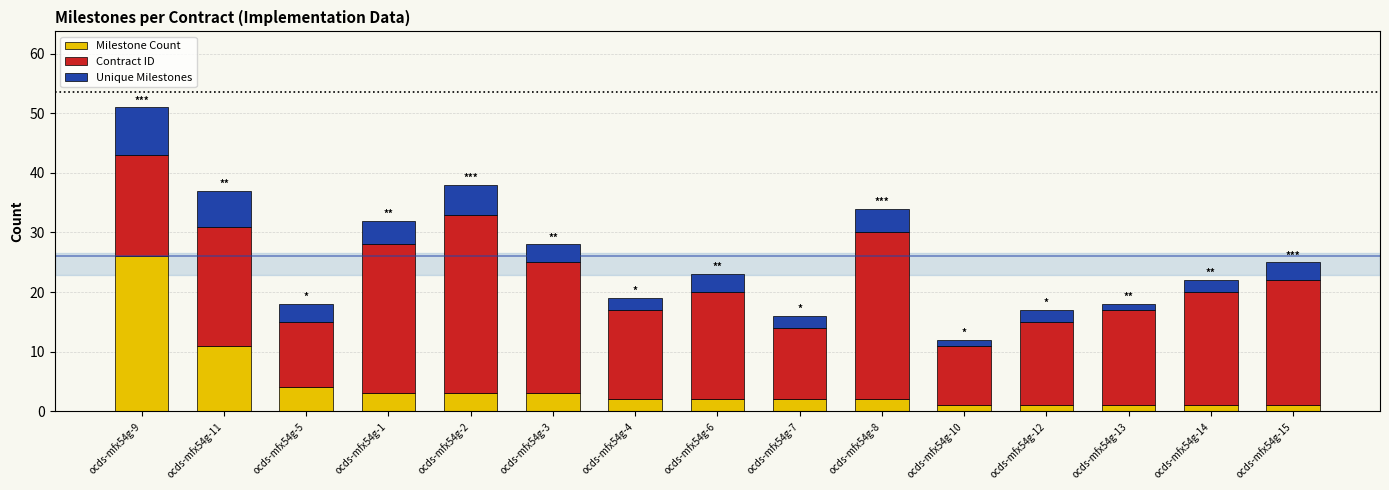

At which label does Milestone Count first exceed 2?

ocds-mfx54g-9